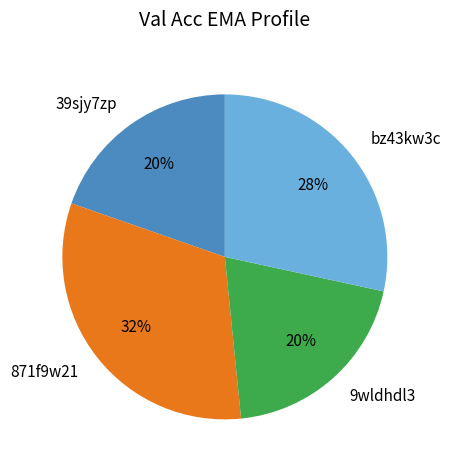

What is the largest slice in the pie chart?

871f9w21